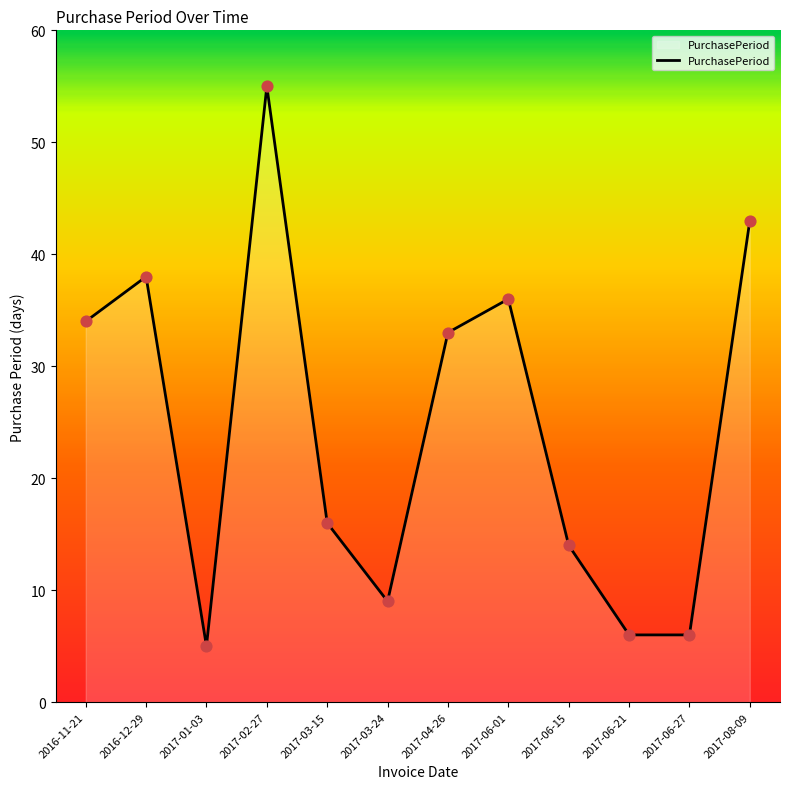

Between 2017-06-27 and 2017-01-03, which is larger?

2017-06-27